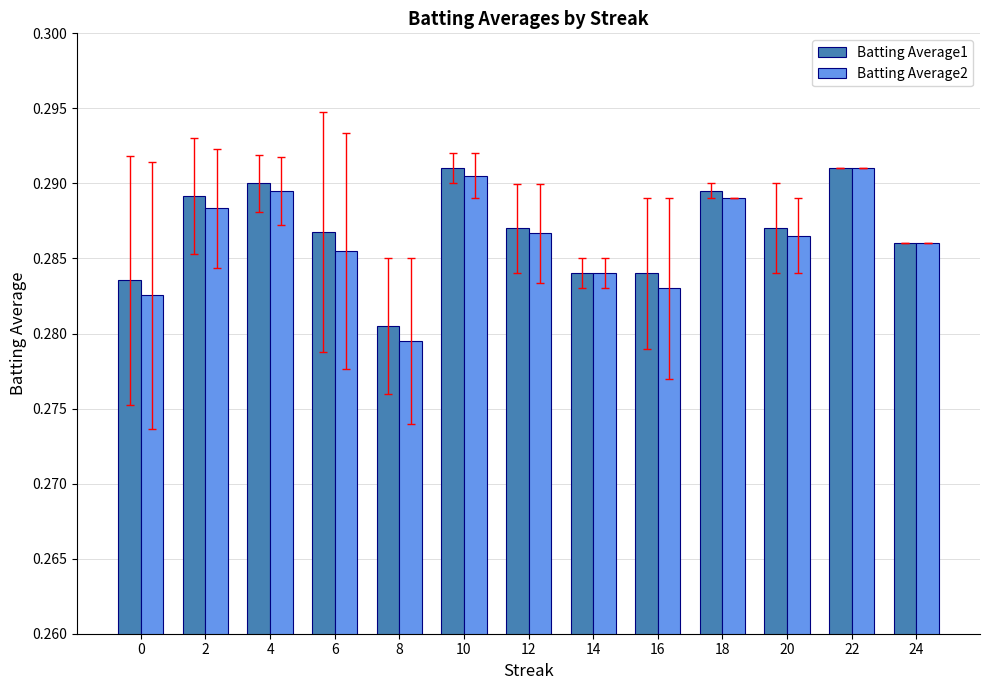

True or false: Batting Average2 has a value of 0.1 at 10.

False